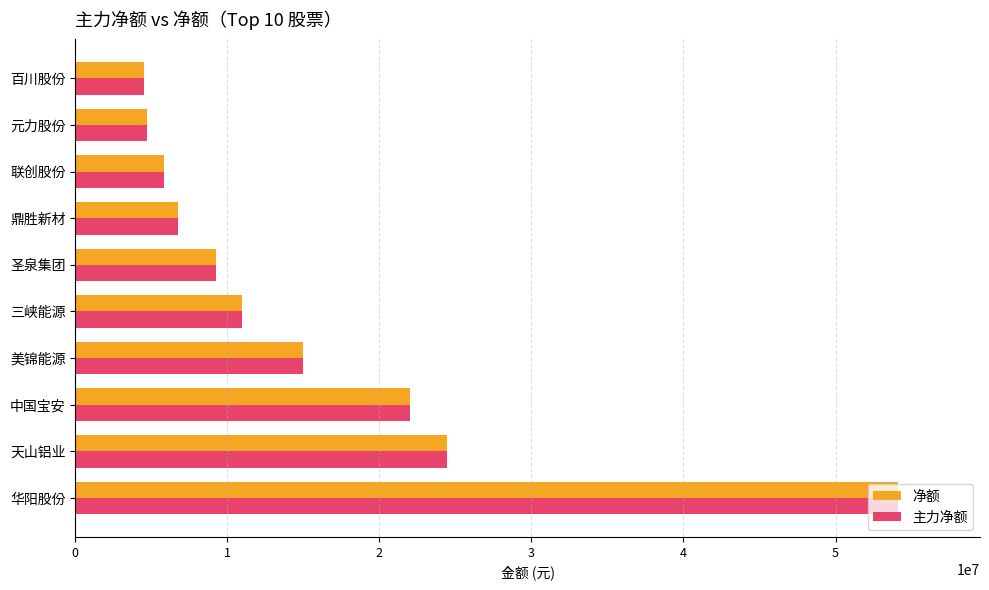

What is the minimum value for 主力净额?

4555278